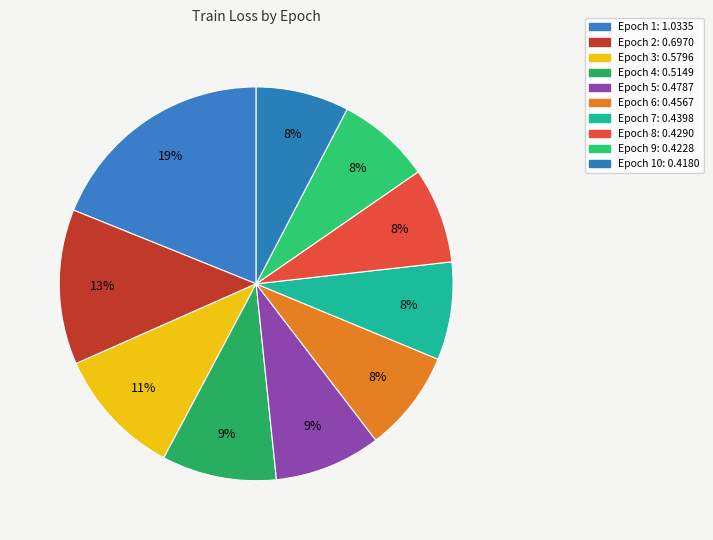

How many slices are in this pie chart?

10